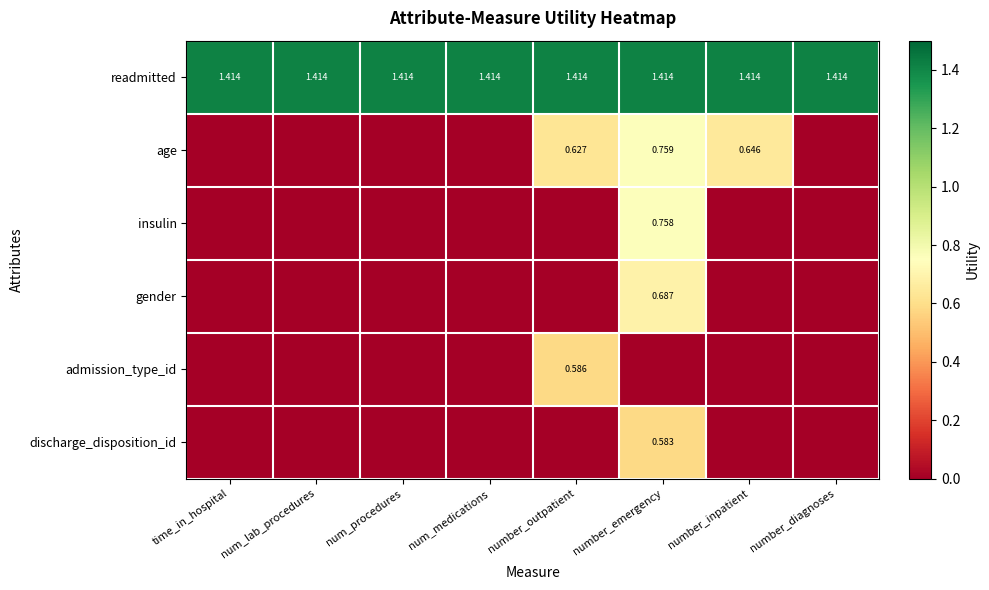

What is the average value of the readmitted series?

1.4